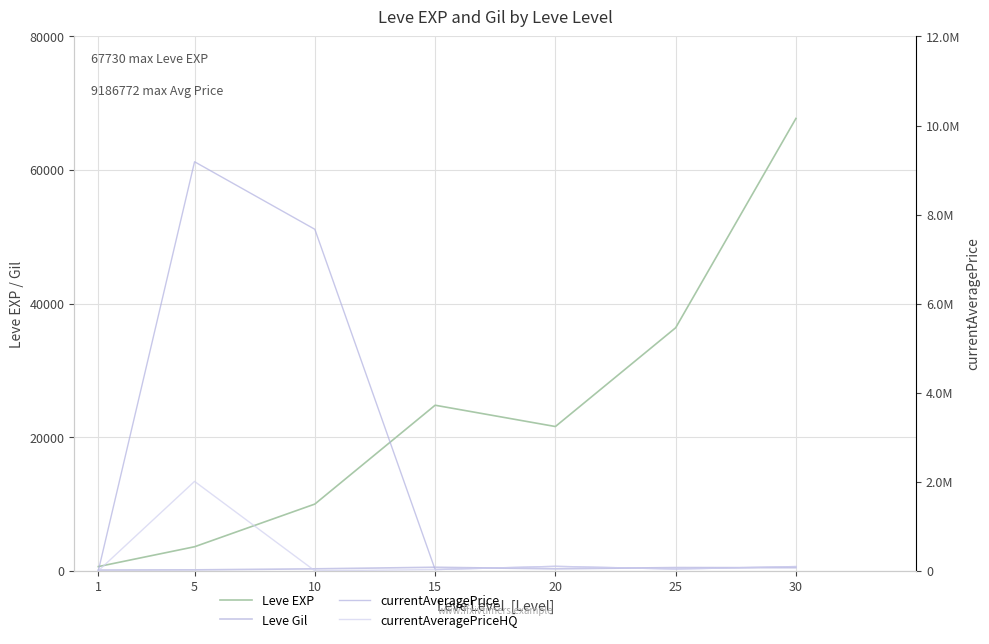

Where does the currentAveragePrice series first go above 95064?

5